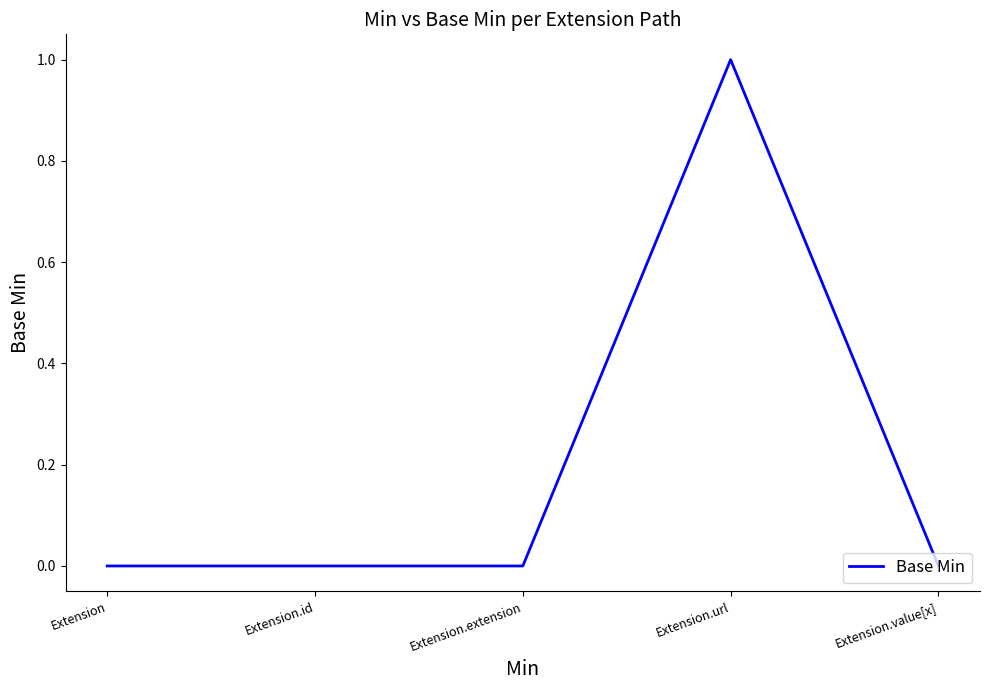

What position from the left is Extension?

1